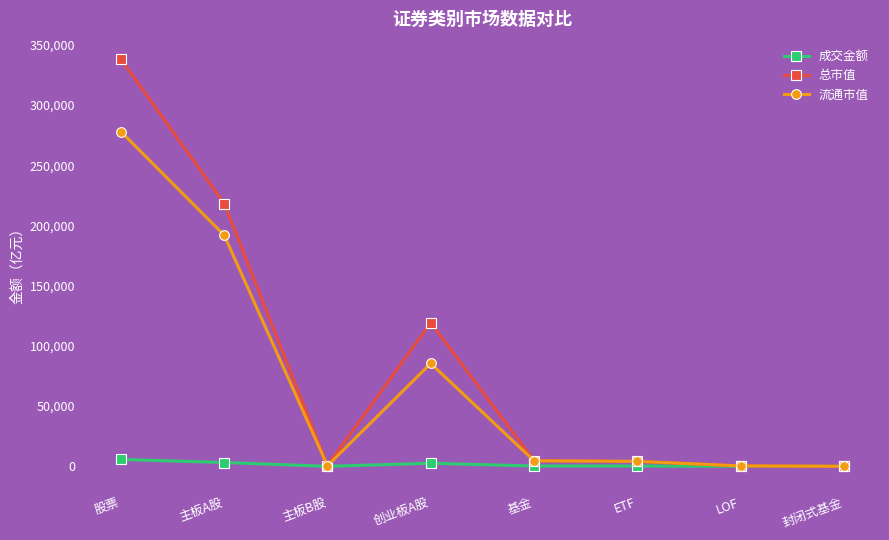

At how many categories does at least one series exceed 37416?

3